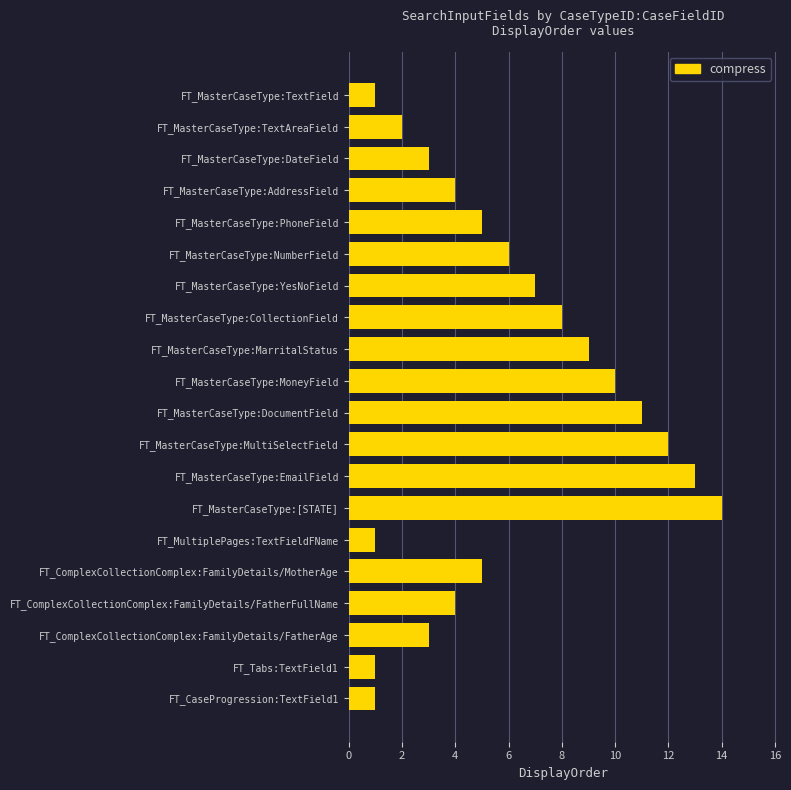

What position from the bottom is FT_MasterCaseType:DateField?

18